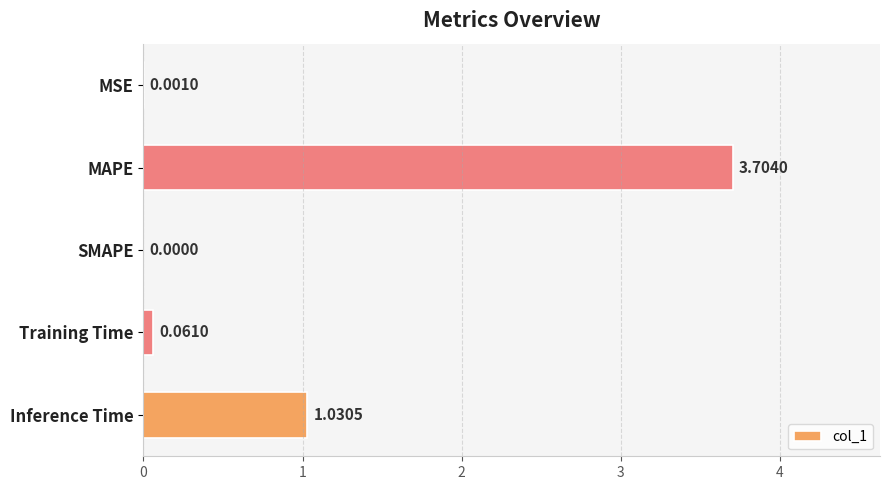

What is the change in value from MSE to Training Time?

+0.1